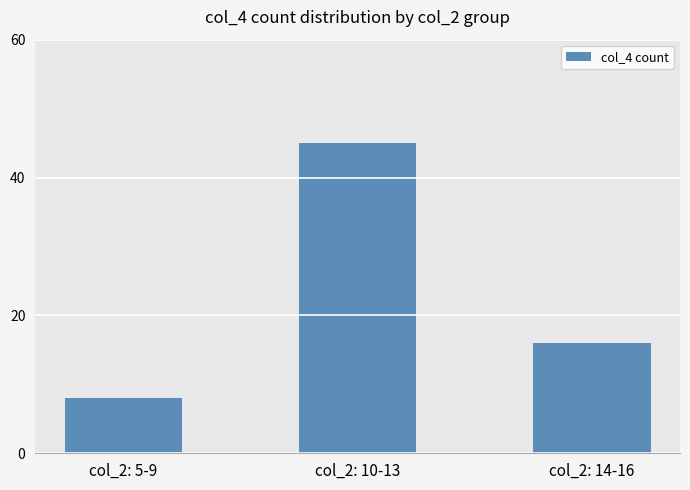

How many categories are shown in the chart?

3